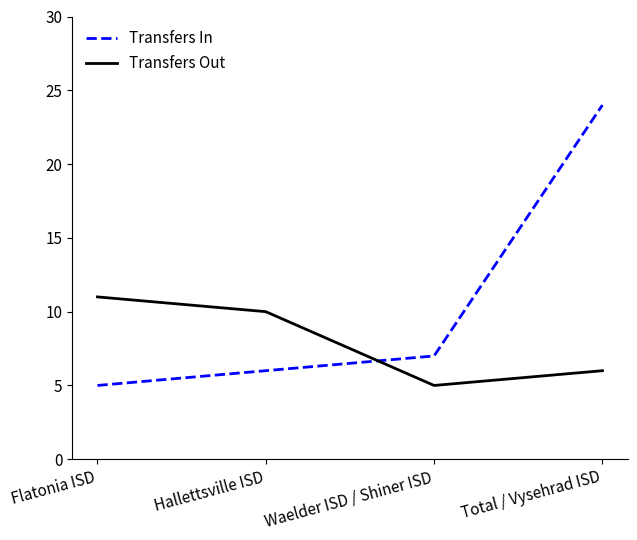

What position from the left is Waelder ISD / Shiner ISD?

3